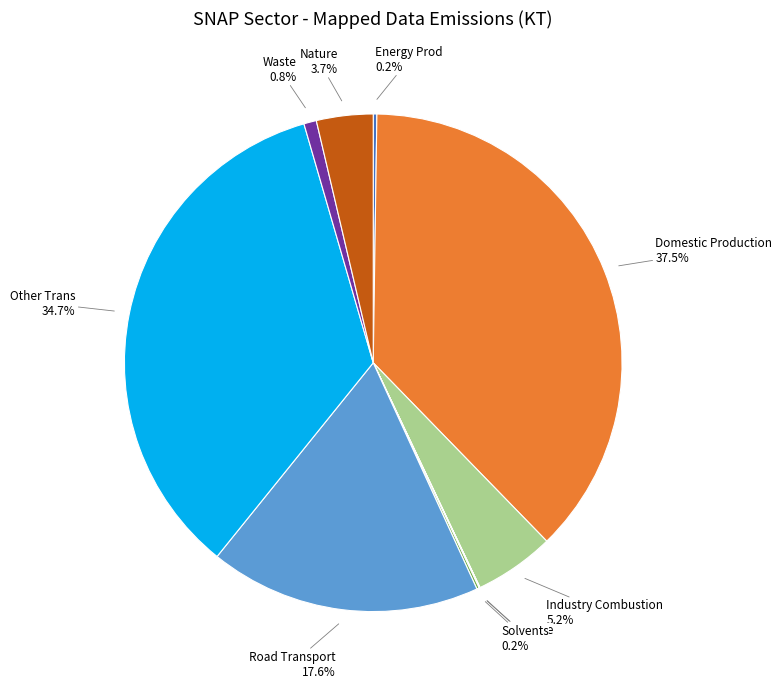

Does any single category account for the majority?

No